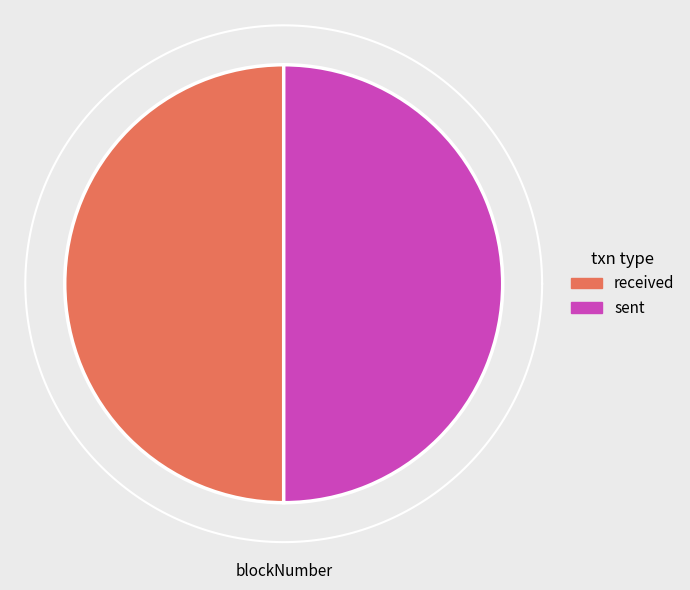

To the nearest percent, what is the average slice percentage?

50%